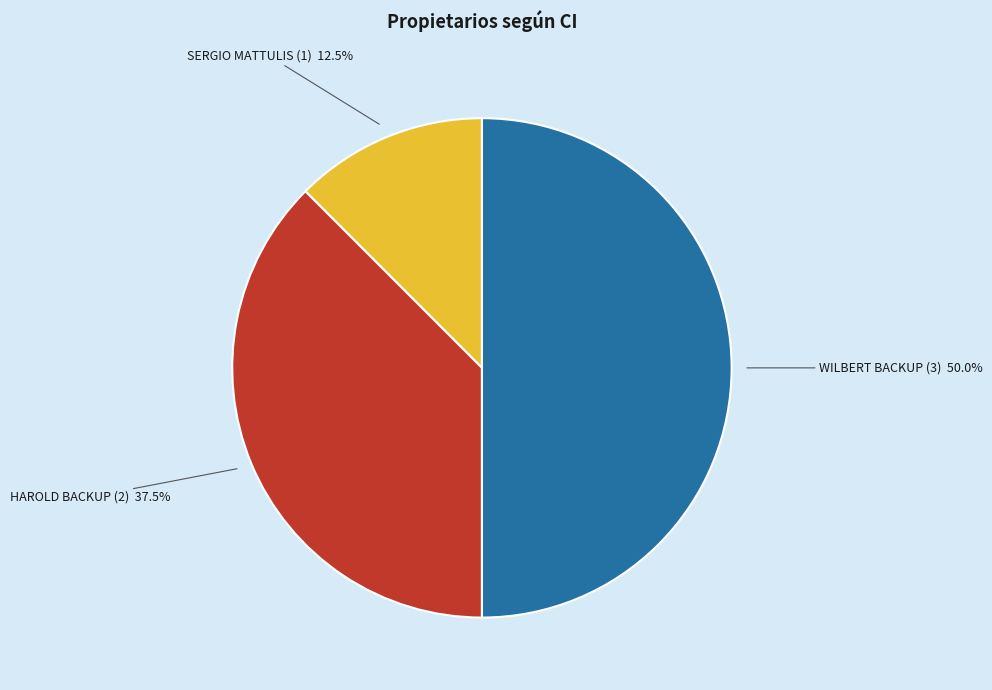

Rank the categories by value from lowest to highest.

SERGIO MATTULIS (1), HAROLD BACKUP (2), WILBERT BACKUP (3)